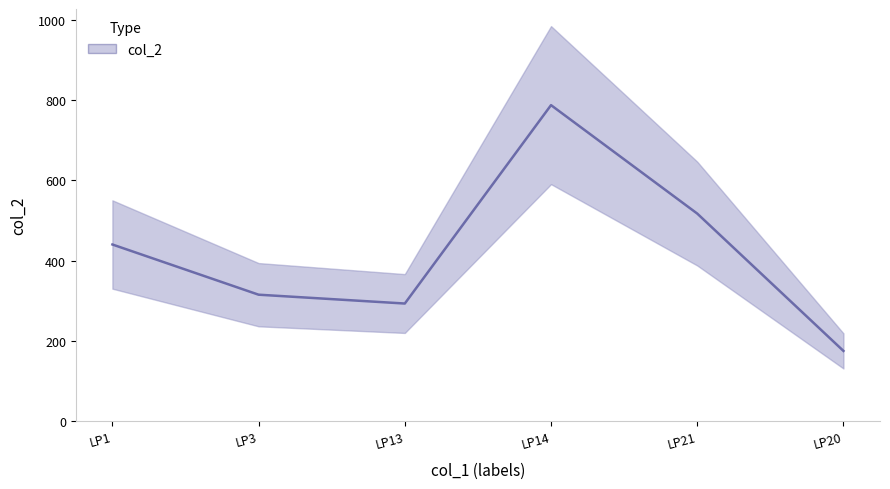

Rank the categories by value from lowest to highest.

LP20, LP13, LP3, LP1, LP21, LP14